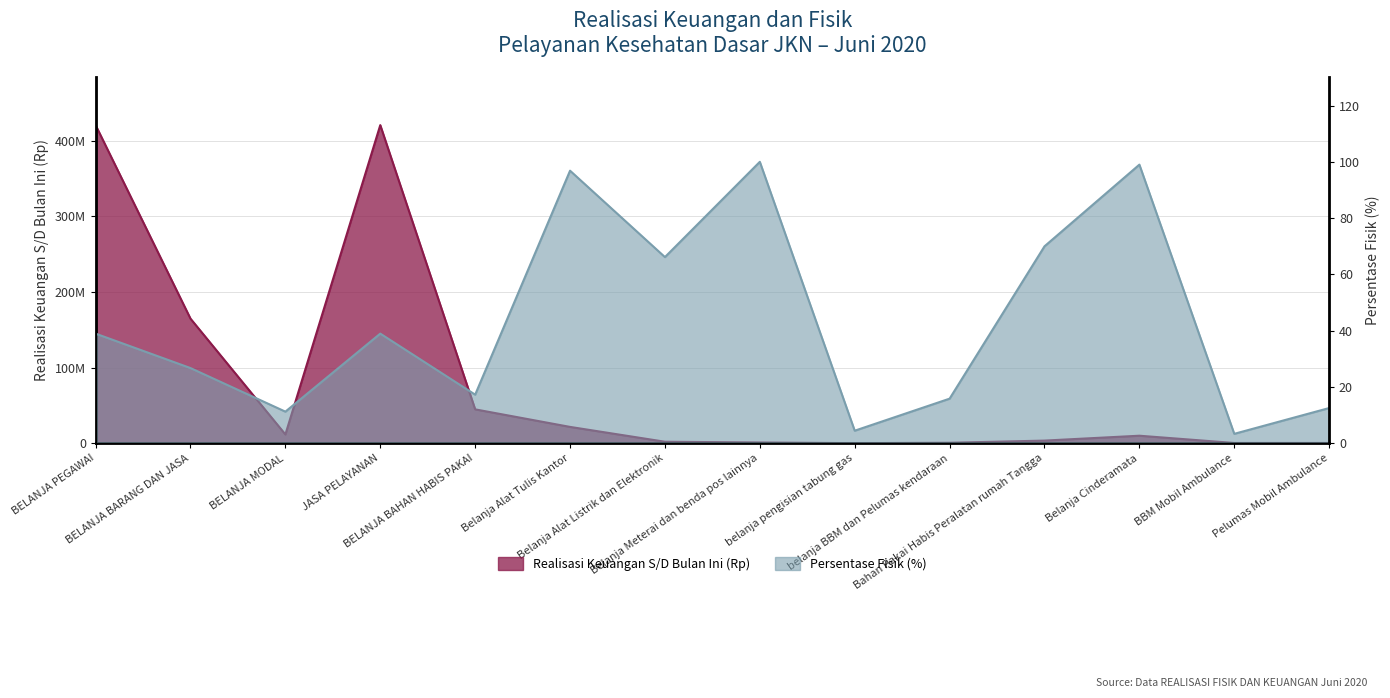

True or false: Realisasi Keuangan S/D Bulan Ini (Rp) has a value of 21542000.0 at Belanja Alat Tulis Kantor.

True